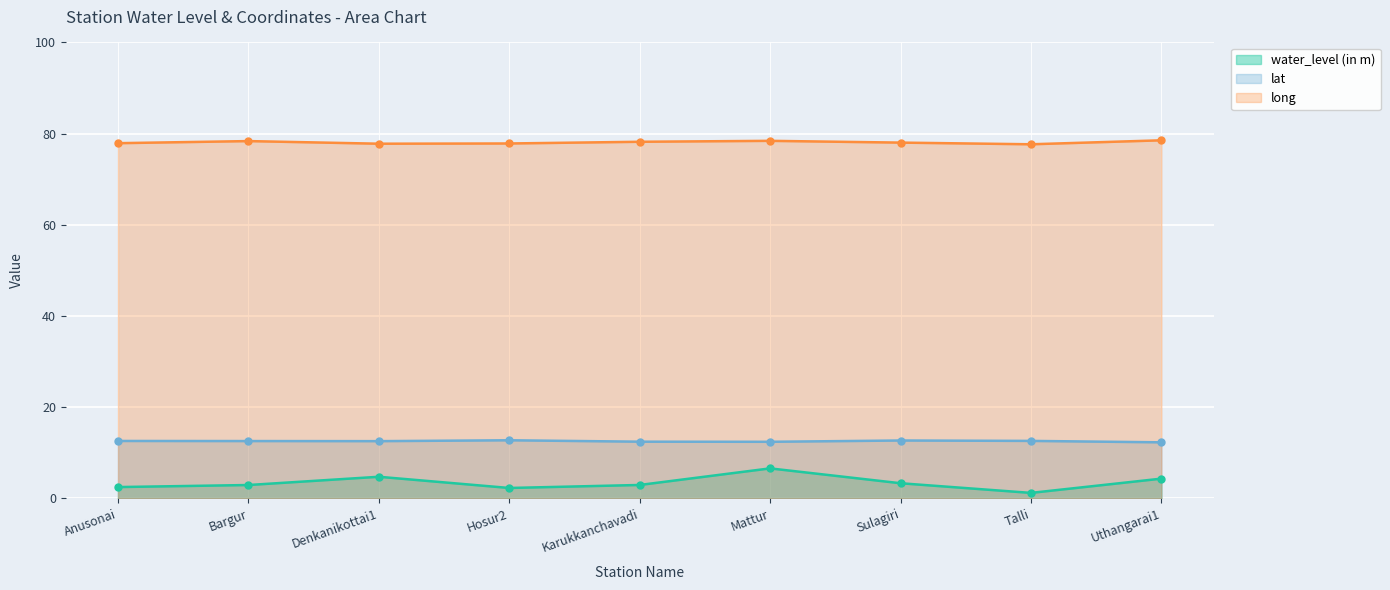

How many data points does each series have?

9